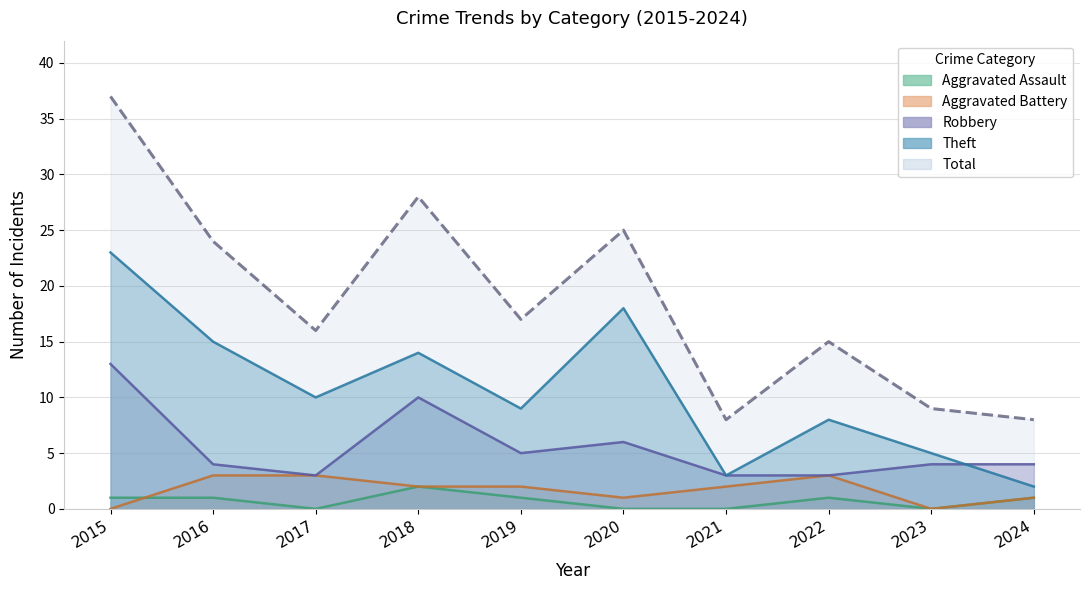

True or false: Robbery and Aggravated Assault cross at least once.

False